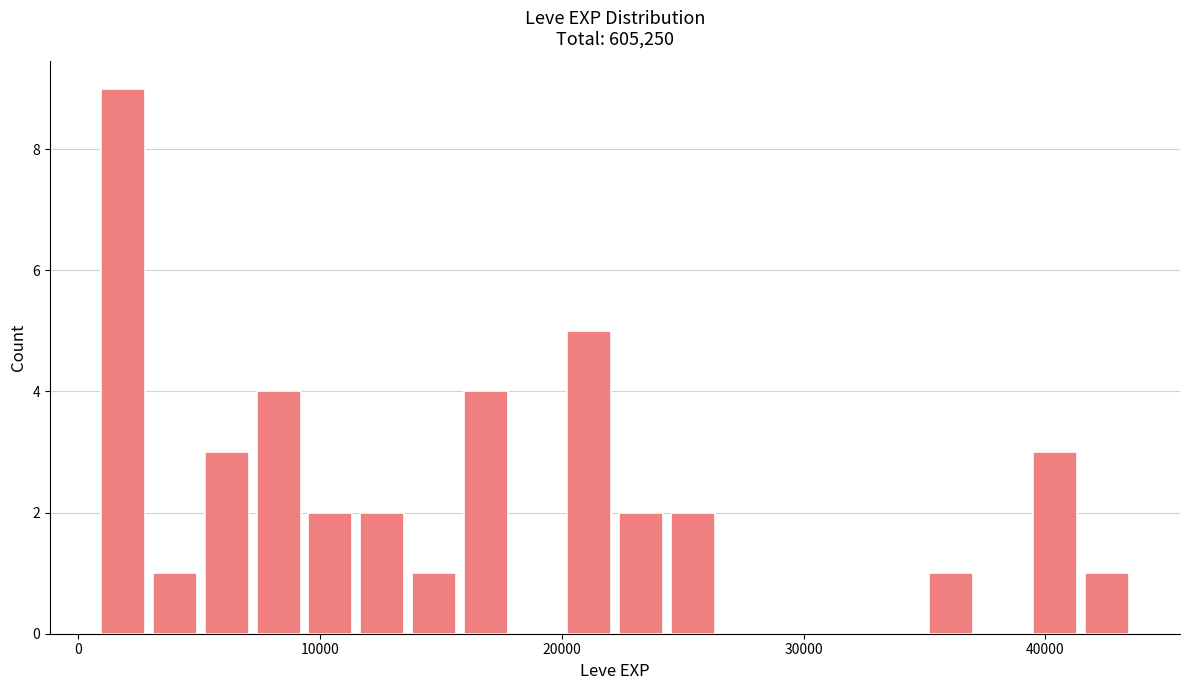

Read against the x-axis, roughly where is the centre of the tallest bar?

2000